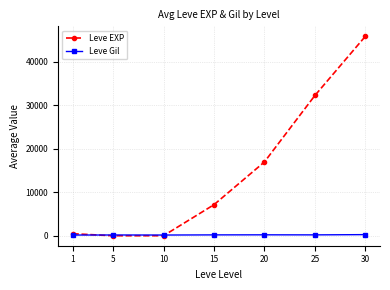

Does the chart display data point markers on the line(s)?

Yes